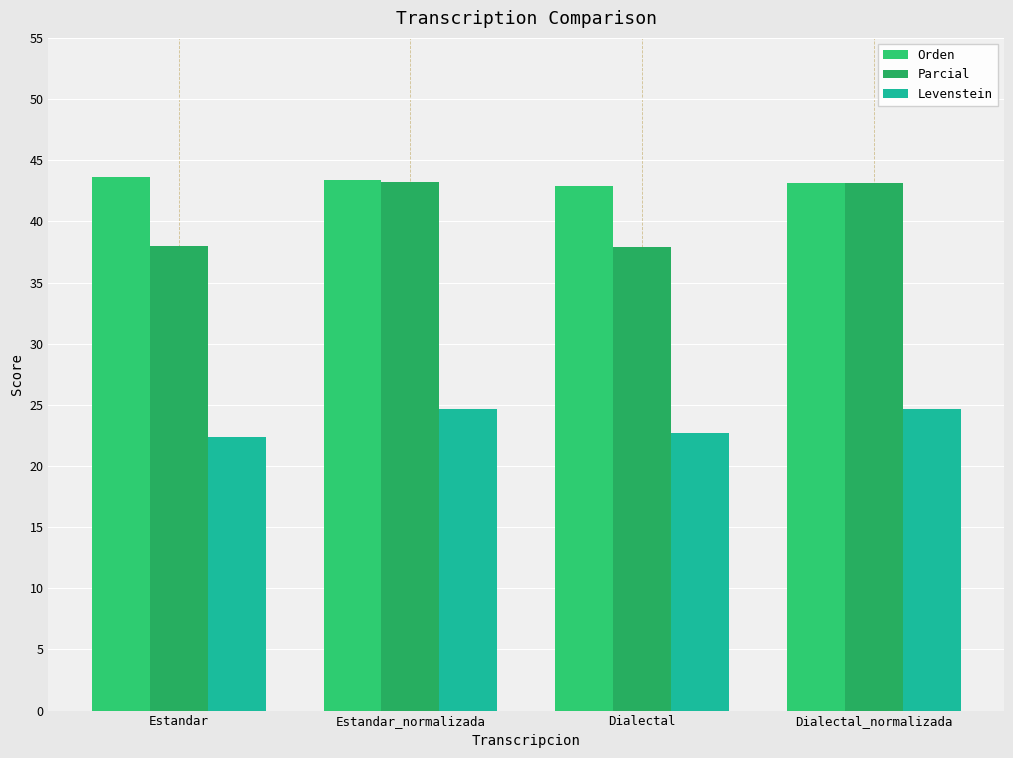

What is the difference between the maximum and minimum values in the Orden series?

0.7